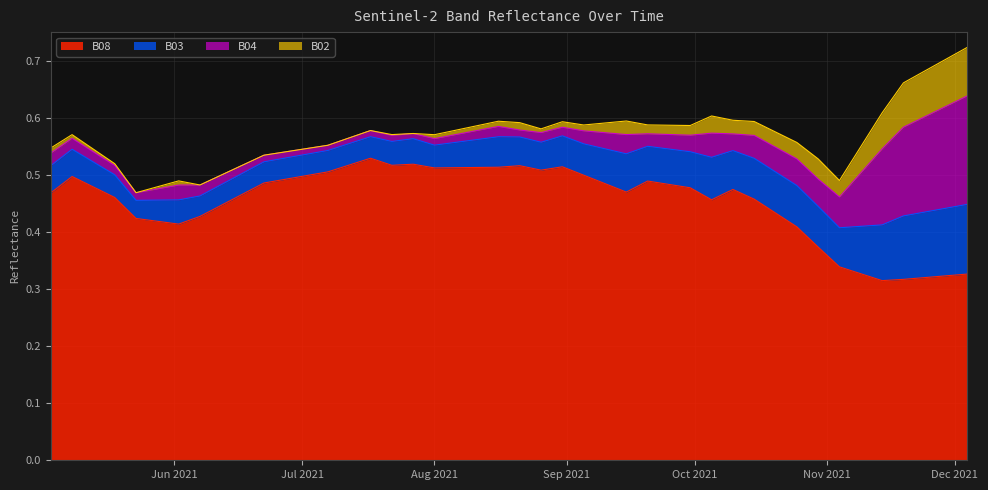

At how many categories does at least one series exceed 0?

40